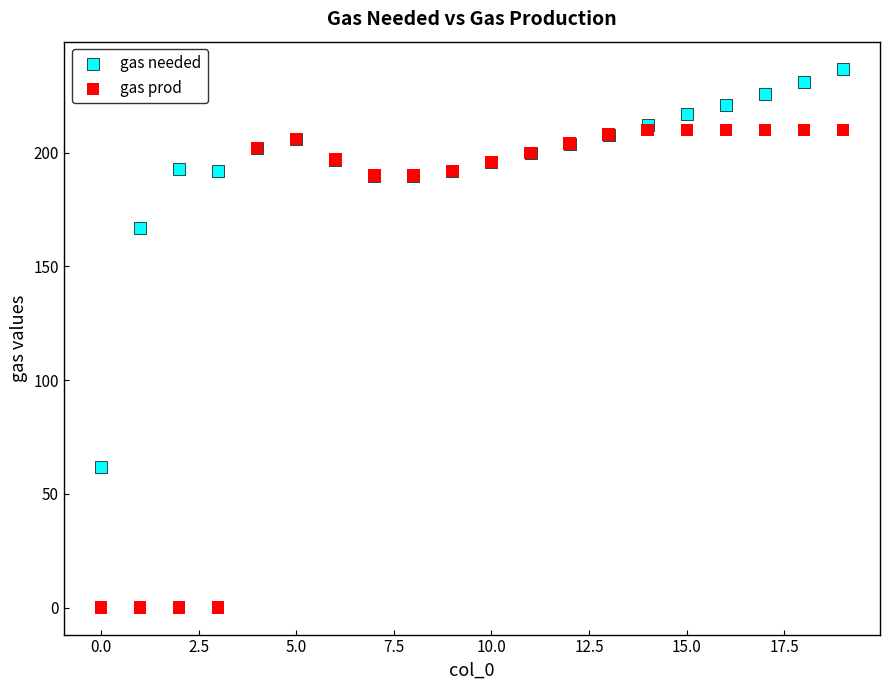

What are all the series names shown in the legend?

gas needed, gas prod